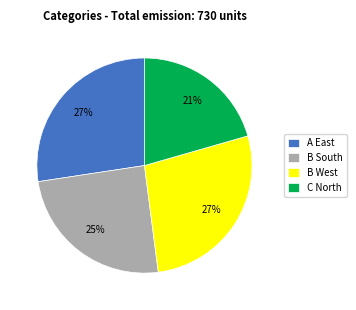

Between B South and C North, which is larger?

B South